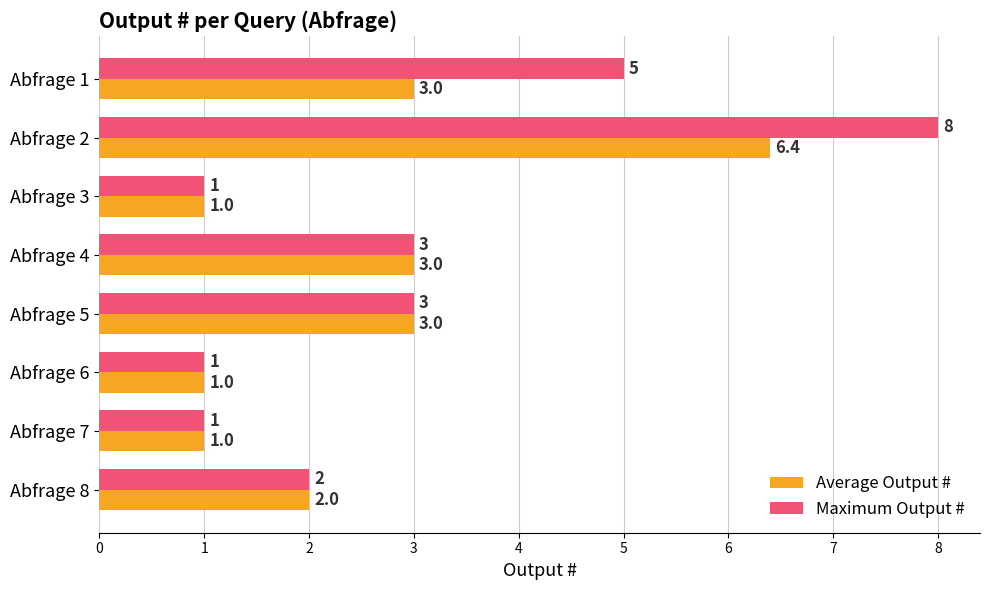

The Maximum Output # series shows 2.0 at Abfrage 8. True or false?

True